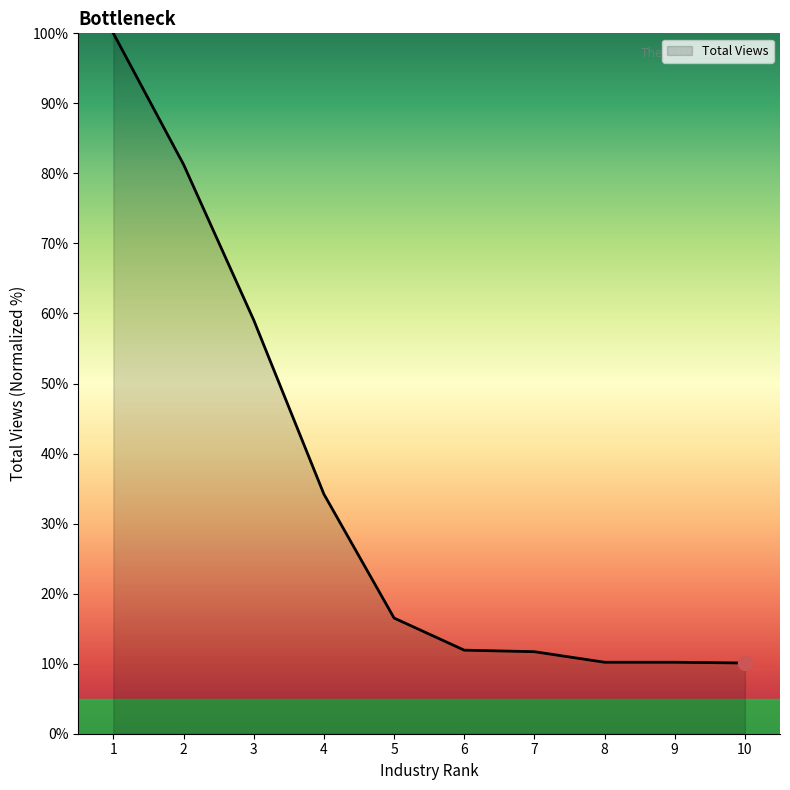

At which label is the value closest to 55?

3